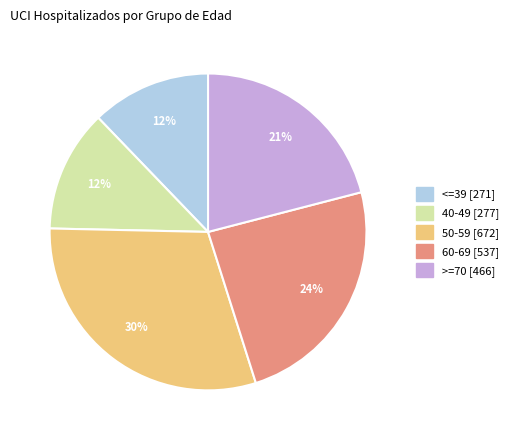

The <=39 slice represents 1% of the pie. True or false?

False